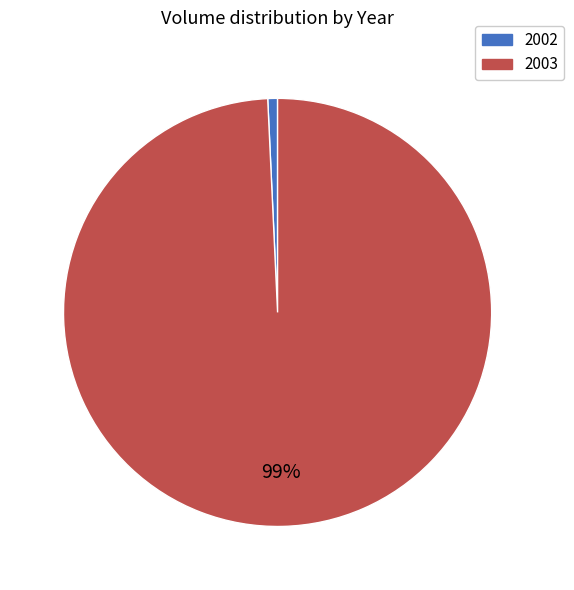

True or false: 2003 accounts for 89% of the total.

False